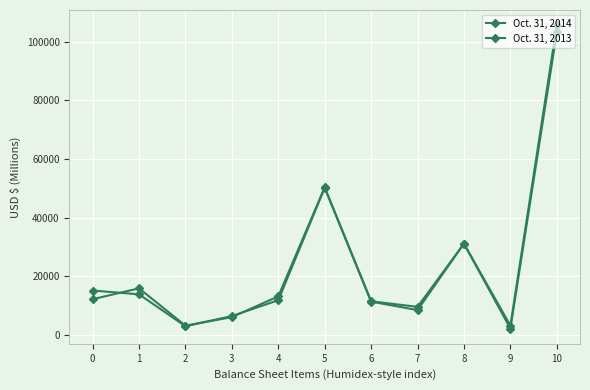

Reading left to right, transcribe all the data shown in this chart.

Oct. 31, 2014: 0=15133	1=13832	2=2946	3=6415	4=11819	5=50145	6=11340	7=8454	8=31139	9=2128	10=103206
Oct. 31, 2013: 0=12163	1=15876	2=3144	3=6046	4=13135	5=50364	6=11463	7=9556	8=31124	9=3169	10=105676